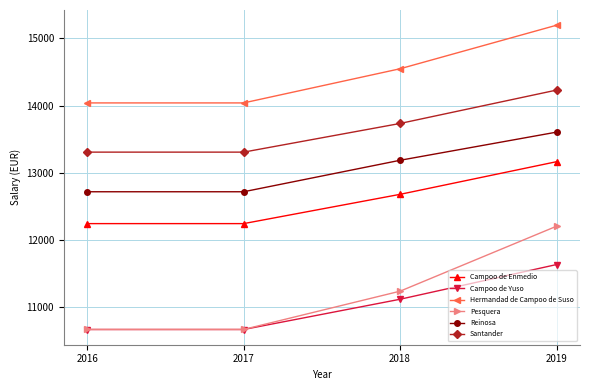

What are all the series names shown in the legend?

Campoo de Enmedio, Campoo de Yuso, Hermandad de Campoo de Suso, Pesquera, Reinosa, Santander